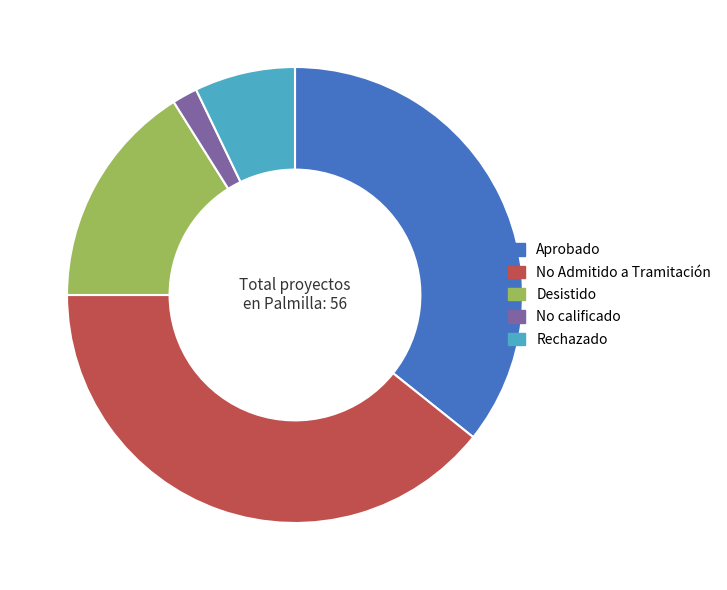

How many slices are in this pie chart?

5